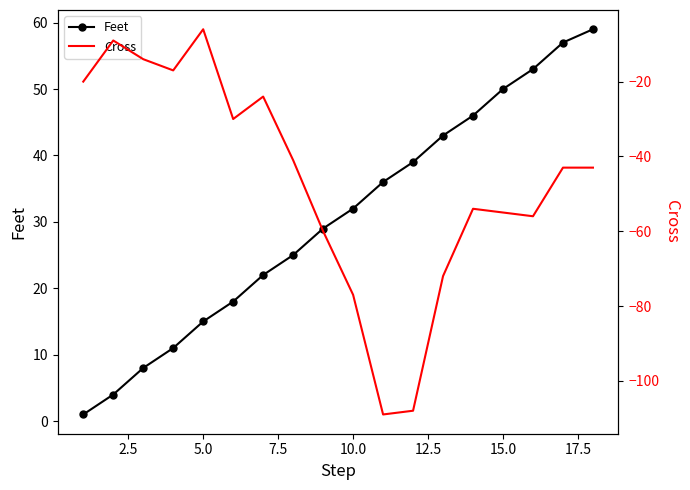

What is the value of the Feet point at the 16th from the left?

53